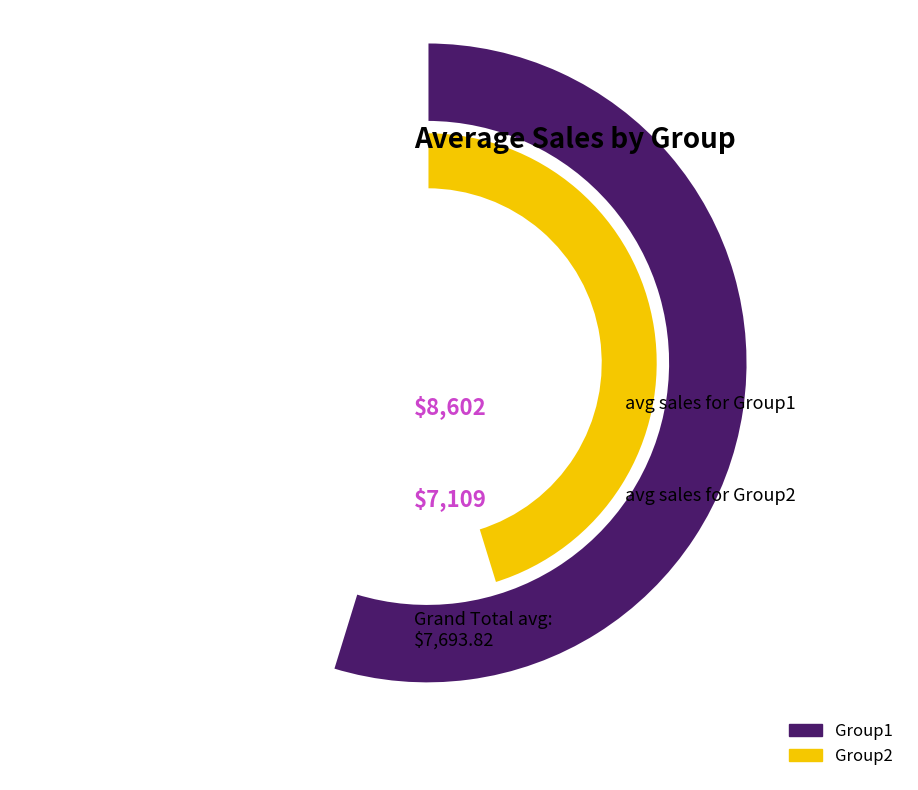

Does Group2 account for over 50% of the chart?

No